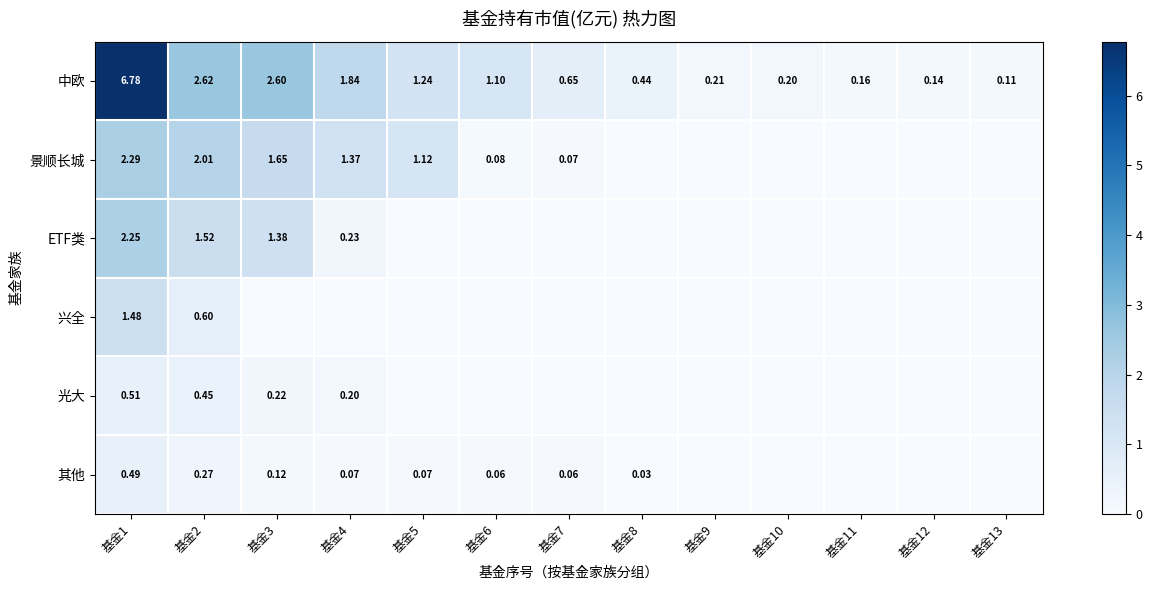

Is the value of 中欧 at 基金8 greater than the value of 其他 at 基金5?

Yes